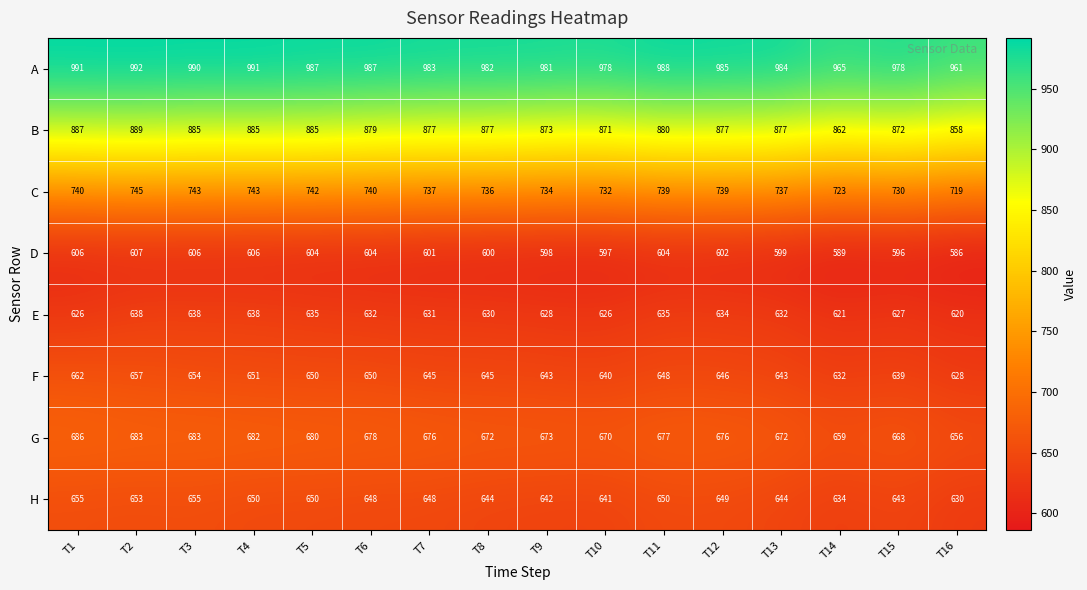

What is the maximum value for E?

638